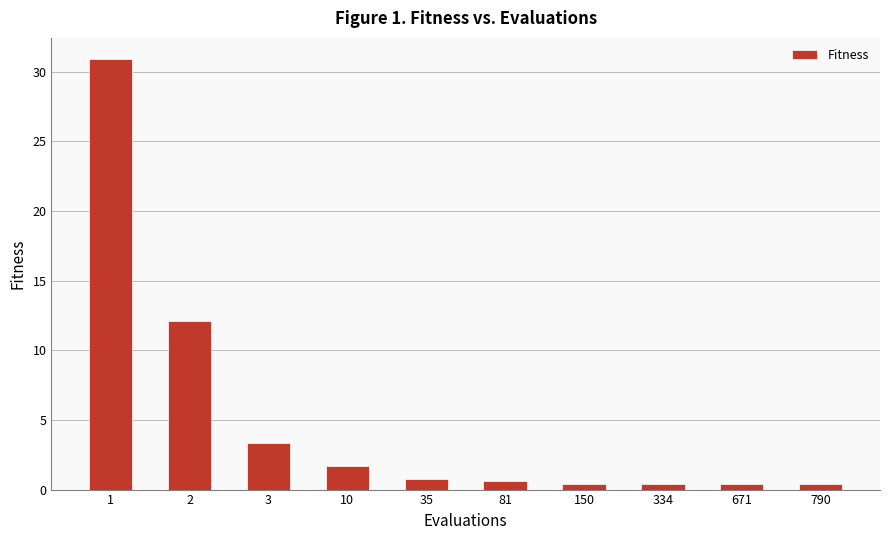

How many categories are shown in the chart?

10